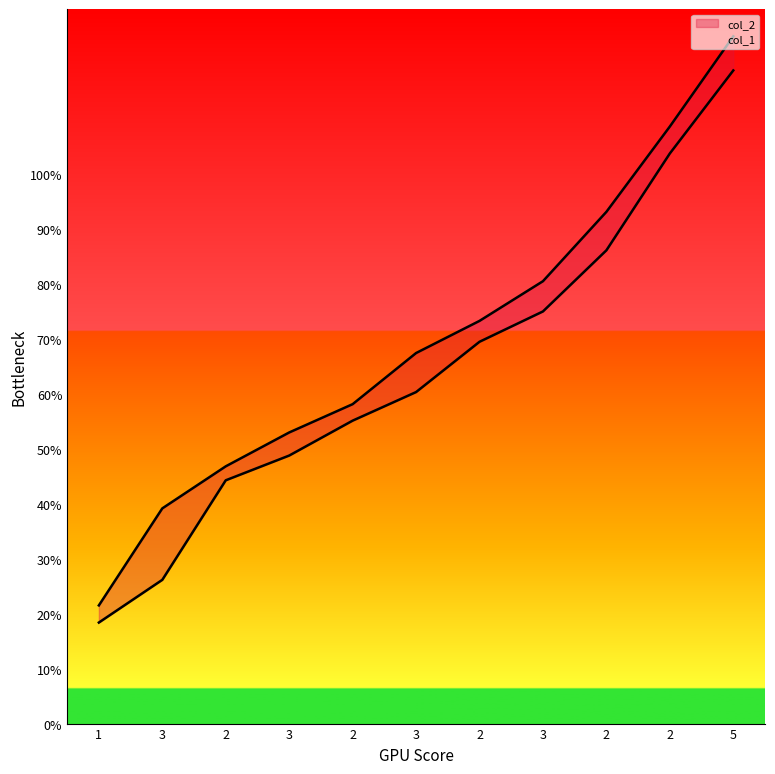

True or false: col_1 has more than 0 interior local peaks.

False